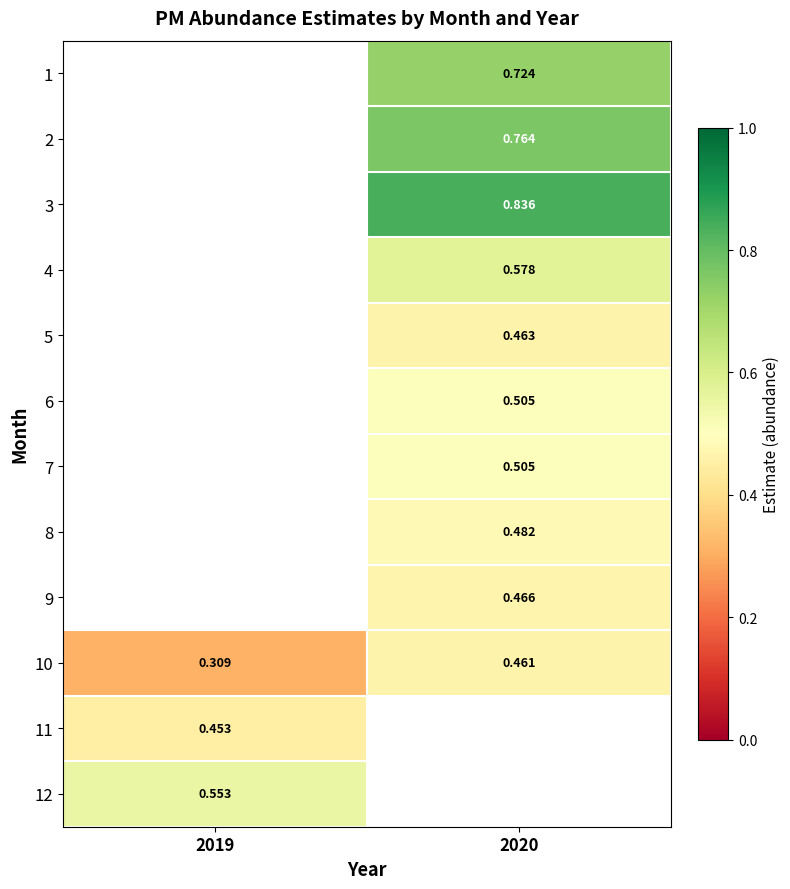

Read the 11 value at 2019.

0.5